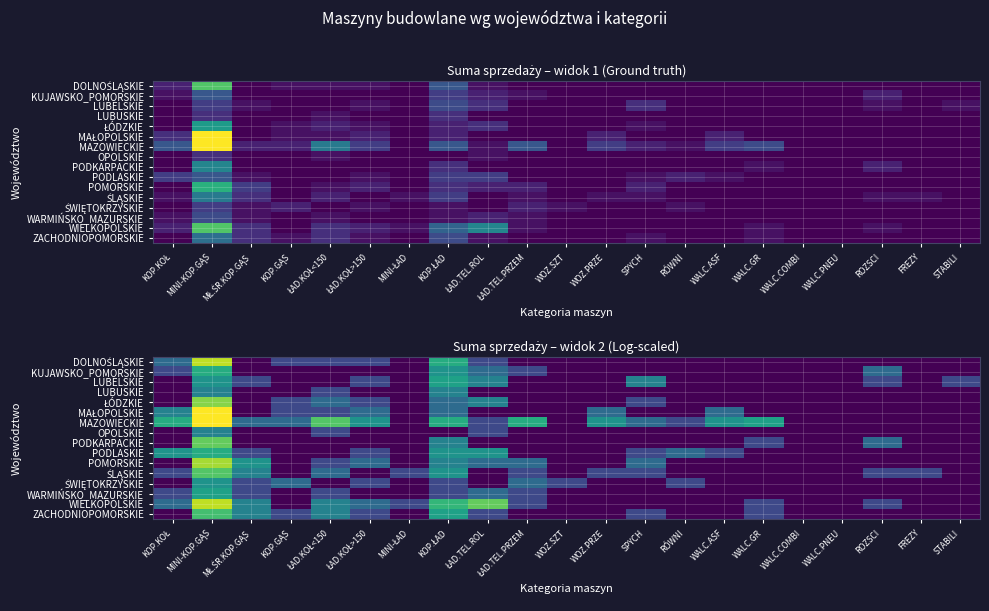

Rank the series at MINI-ŁAD from highest to lowest value.

ŚLĄSKIE, WIELKOPOLSKIE, DOLNOŚLĄSKIE, KUJAWSKO_POMORSKIE, LUBELSKIE, LUBUSKIE, ŁÓDZKIE, MAŁOPOLSKIE, MAZOWIECKIE, OPOLSKIE, PODKARPACKIE, PODLASKIE, POMORSKIE, ŚWIĘTOKRZYSKIE, WARMIŃSKO_MAZURSKIE, ZACHODNIOPOMORSKIE